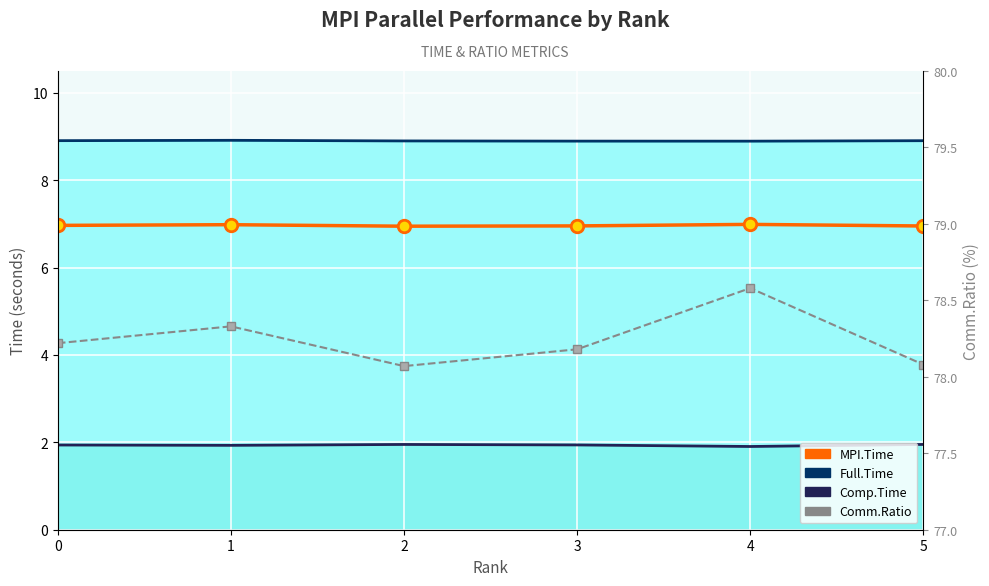

How many interior local valleys does the Comm.Ratio (%) series have?

1